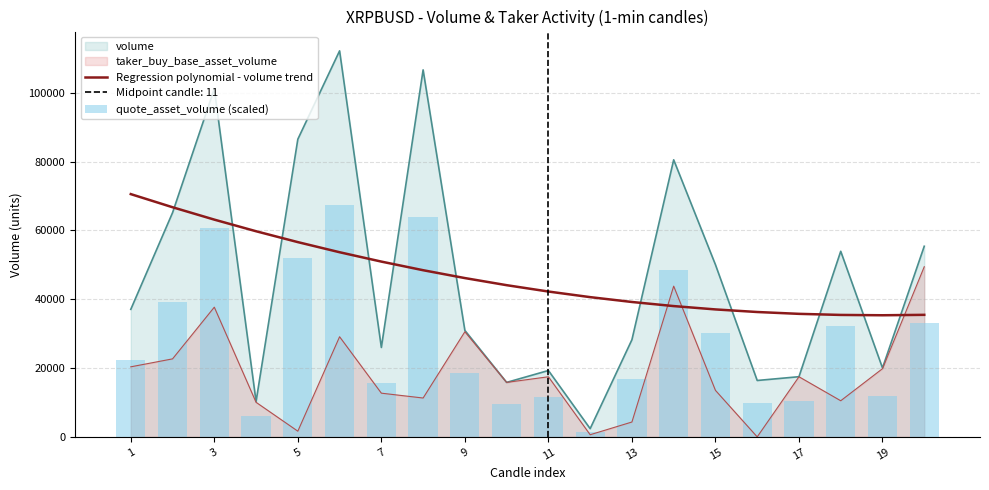

What is the maximum value for Regression polynomial - volume trend?

70549.2